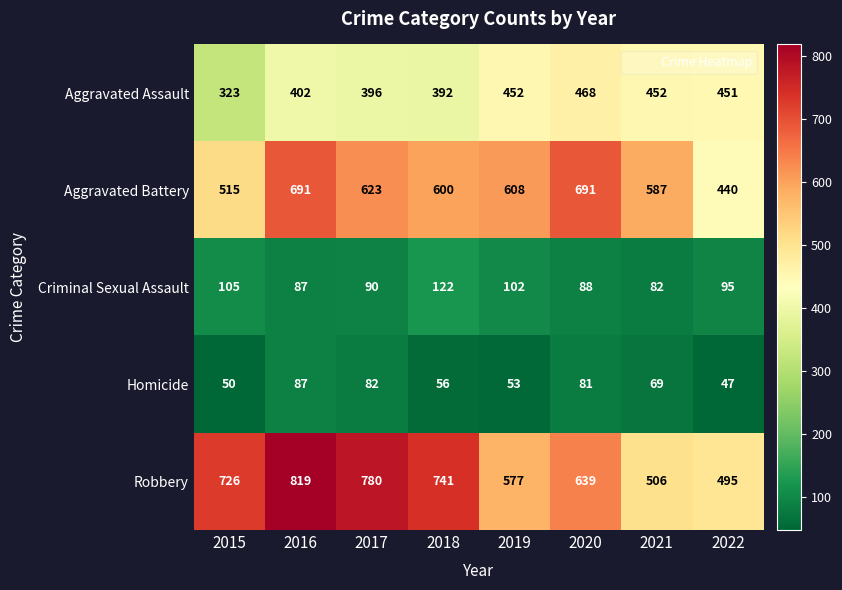

True or false: Homicide has a value of 56 at 2018.

True